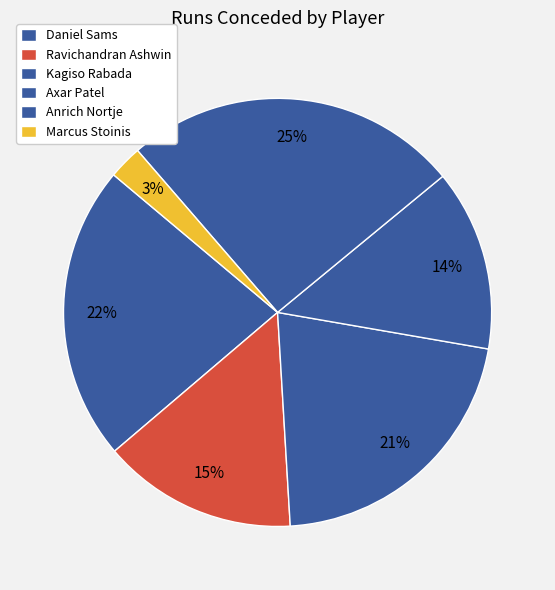

Count the number of slices in the pie.

6